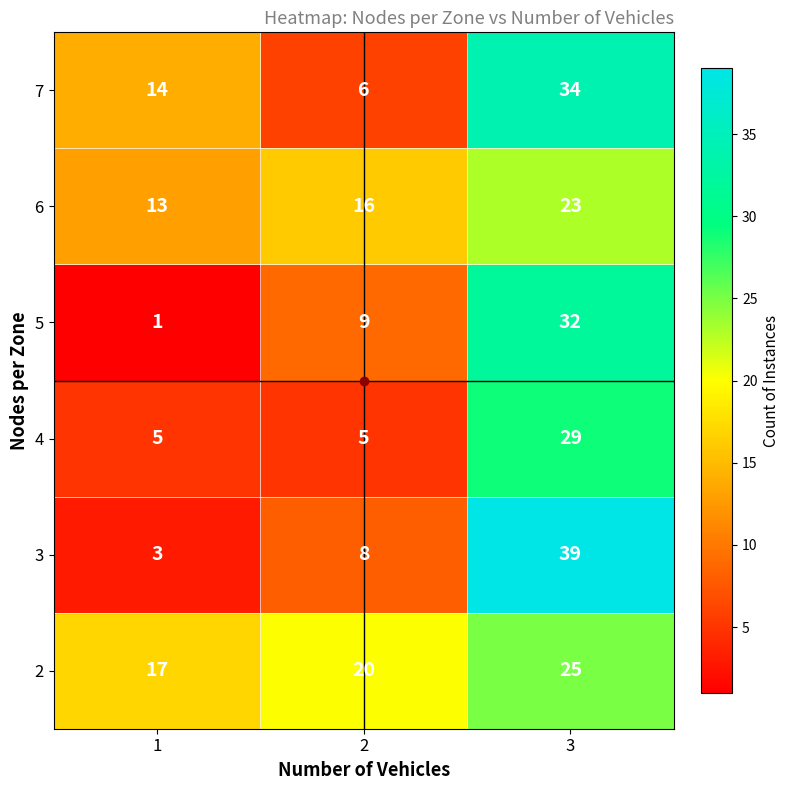

Which series changed the most between 1 and 3?

3